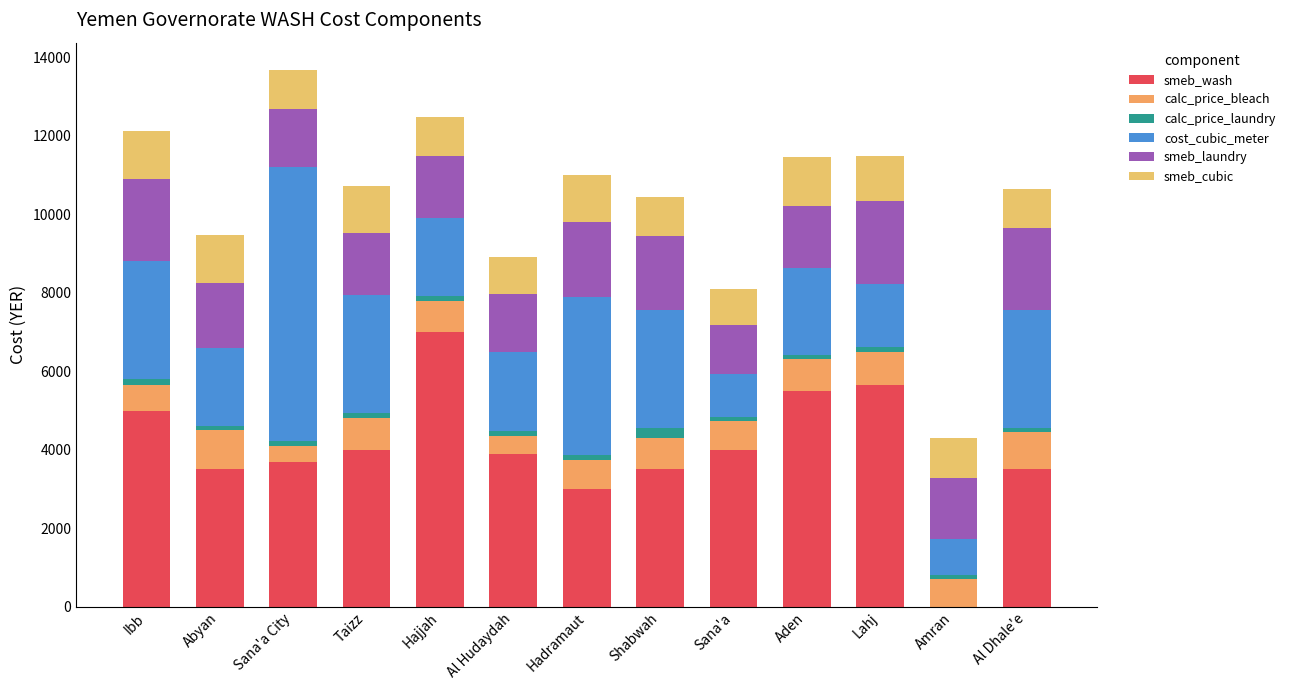

How many categories are shown in the chart?

13